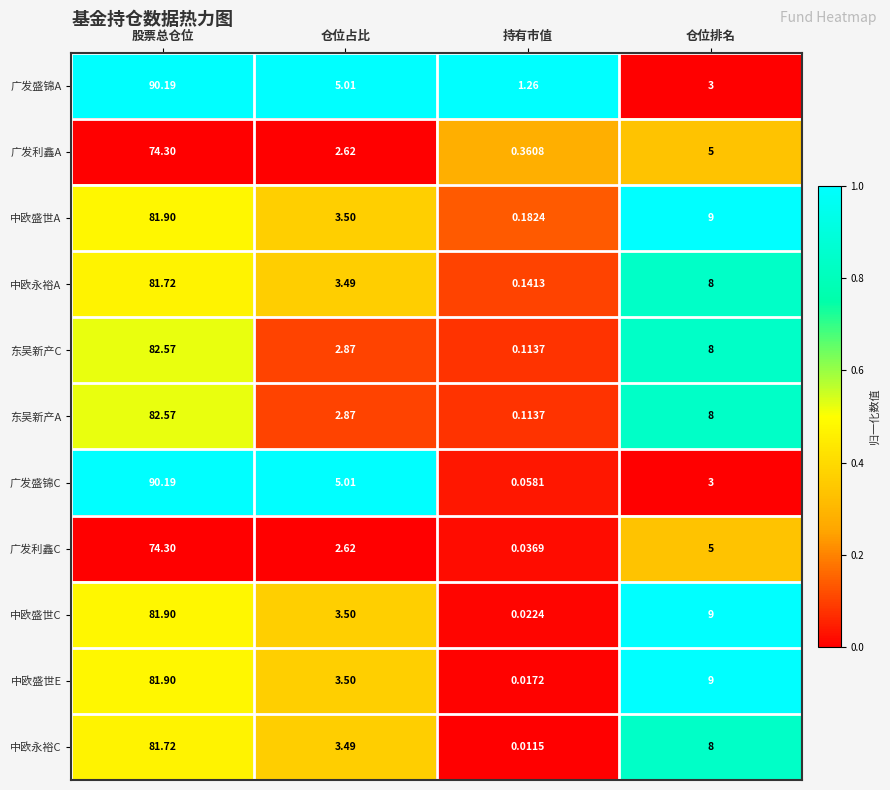

Which series has the largest total across all categories?

广发盛锦A